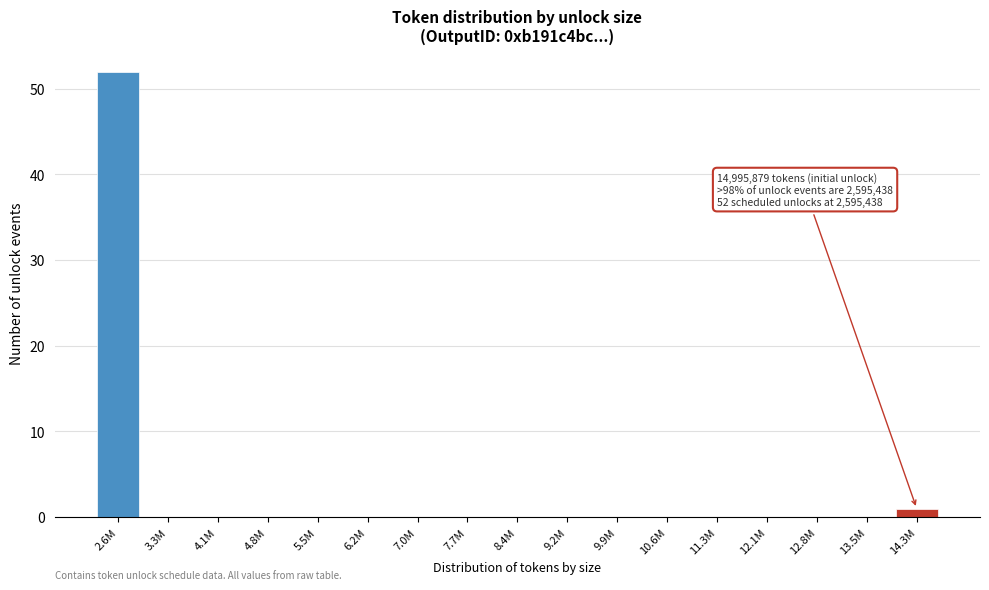

Reading left to right, transcribe all the data shown in this chart.

2.6M=52	3.3M=0	4.1M=0	4.8M=0	5.5M=0	6.2M=0	7.0M=0	7.7M=0	8.4M=0	9.2M=0	9.9M=0	10.6M=0	11.3M=0	12.1M=0	12.8M=0	13.5M=0	14.3M=1